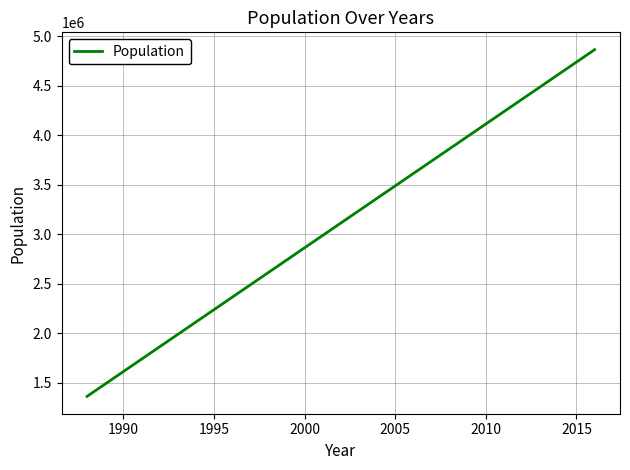

What is the maximum value shown in the chart?

4865666.7